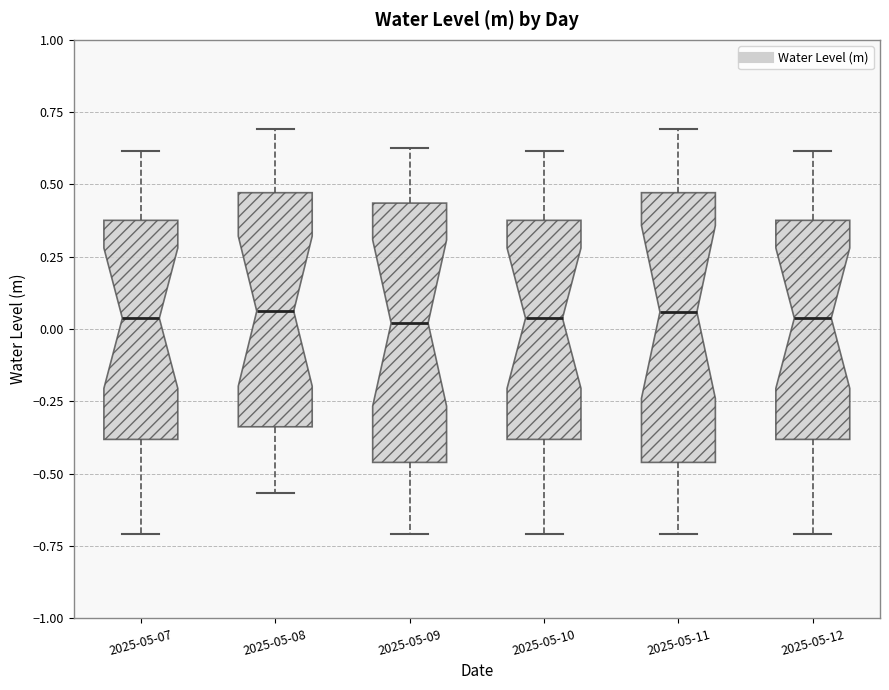

Where does the median line of the box for 2025-05-09 sit on the y-axis? The values are not printed on the chart, so give them approximately, as read against the axis.

0.00